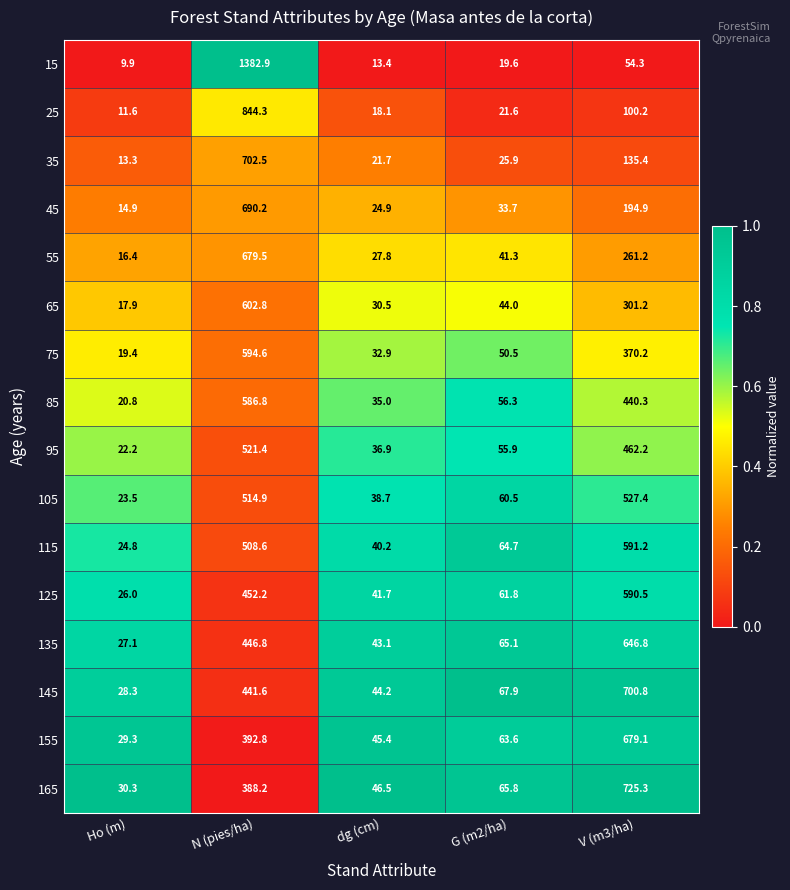

Where does the 95 series first go above 55?

N (pies/ha)